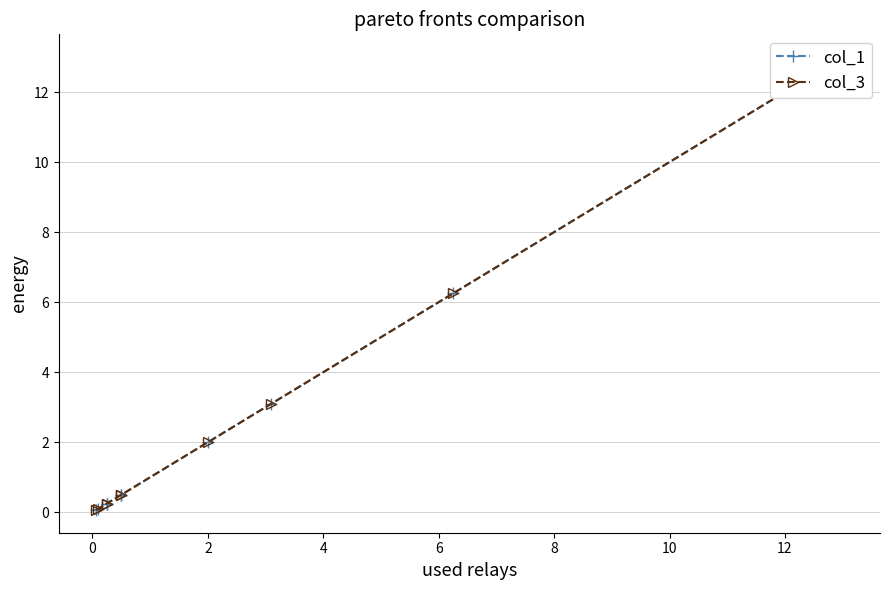

Count the number of categories in the chart.

10